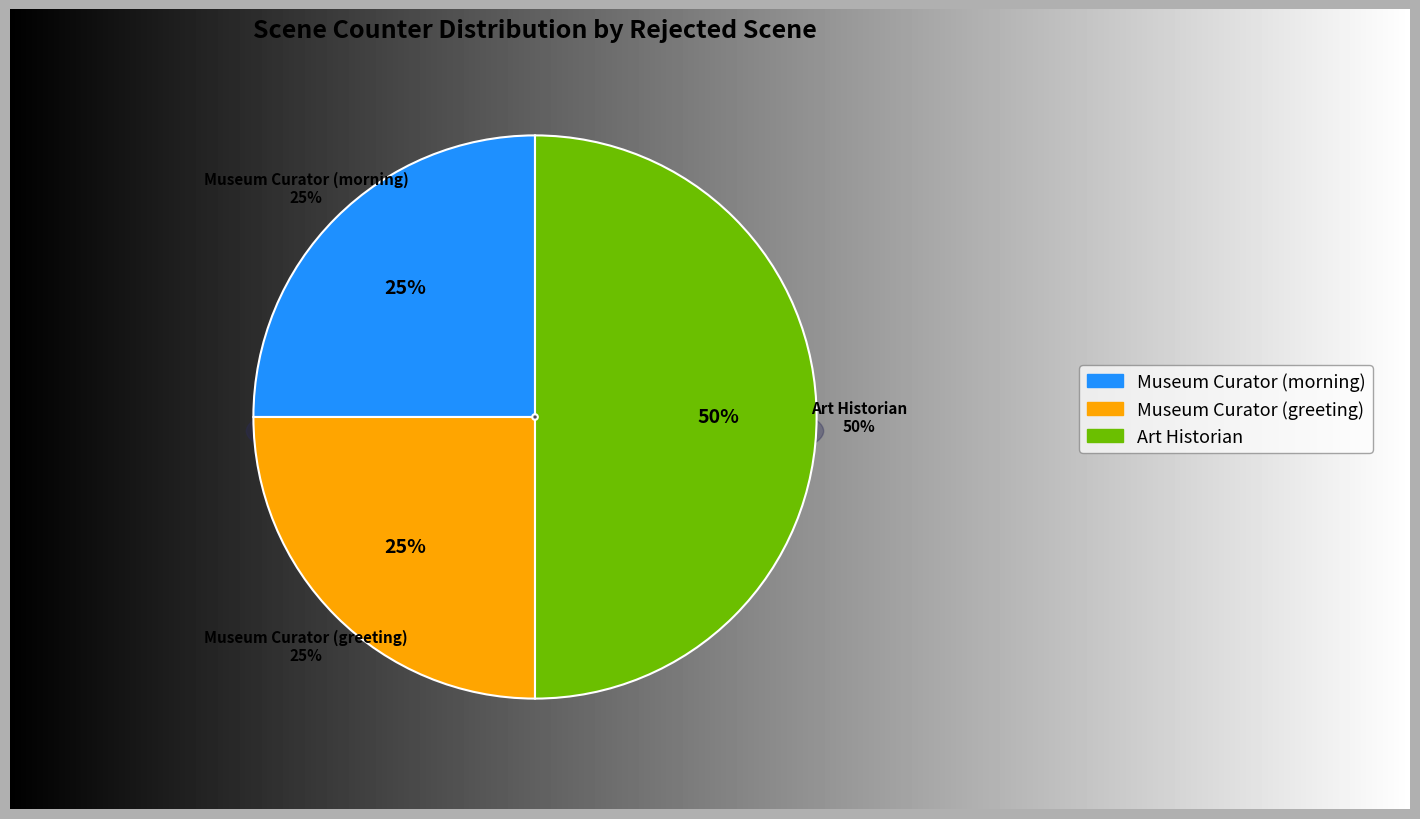

Does Museum Curator (greeting) account for over 50% of the chart?

No